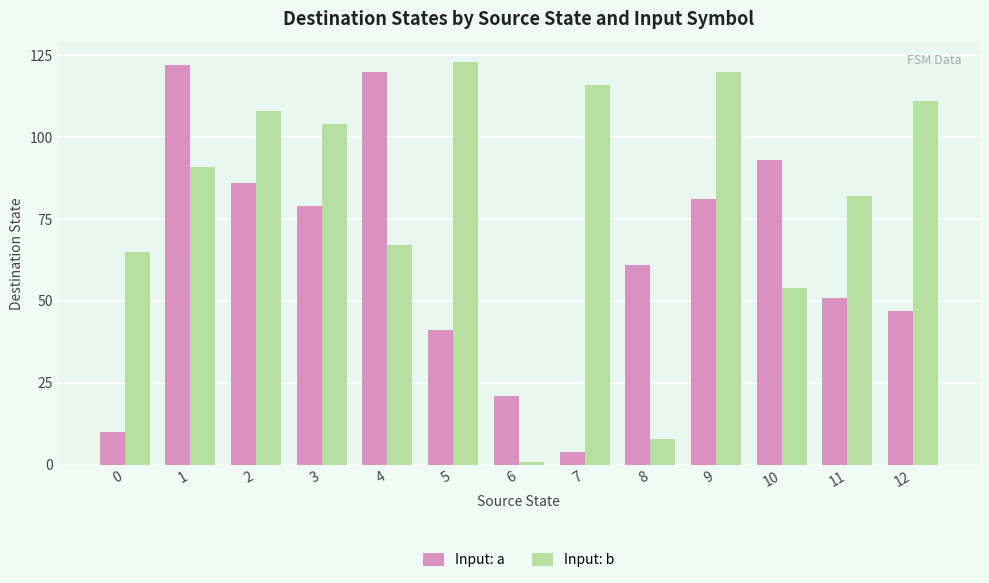

At which label does Input: b reach its peak?

5